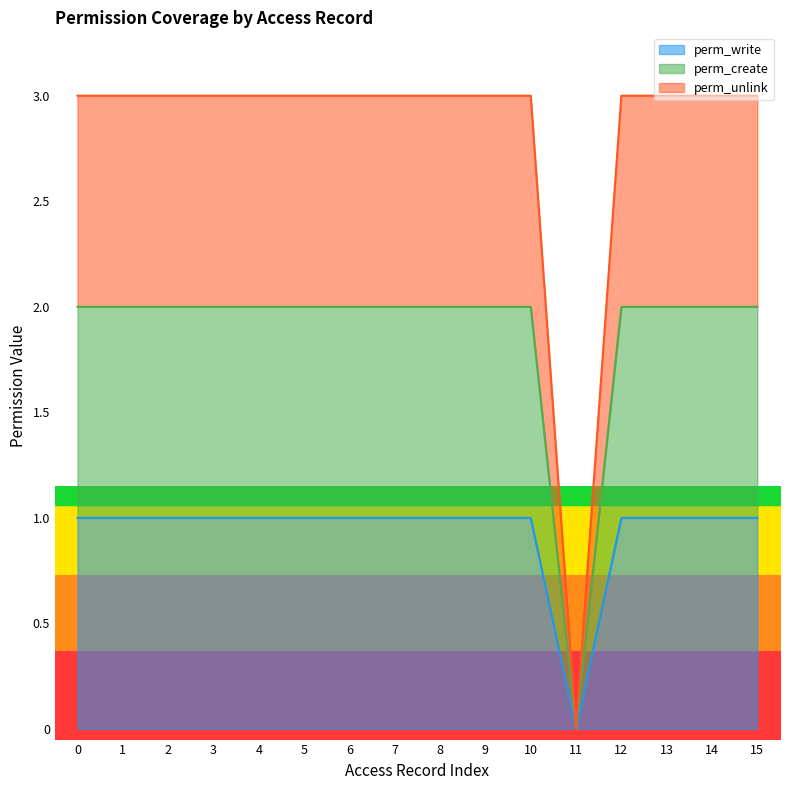

Does the chart display data point markers on the line(s)?

No